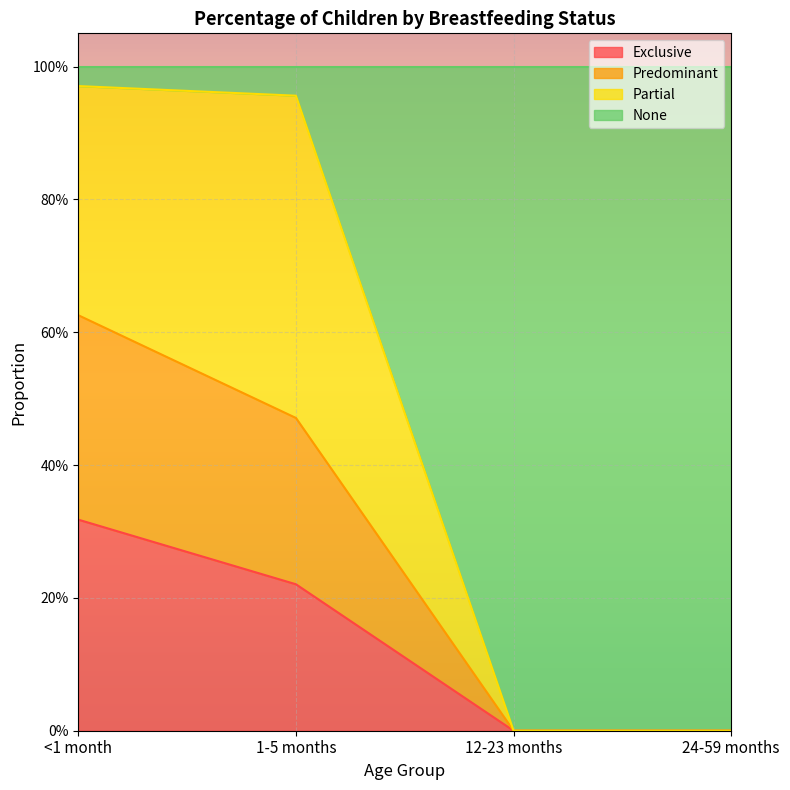

How many lines are shown in the chart?

3